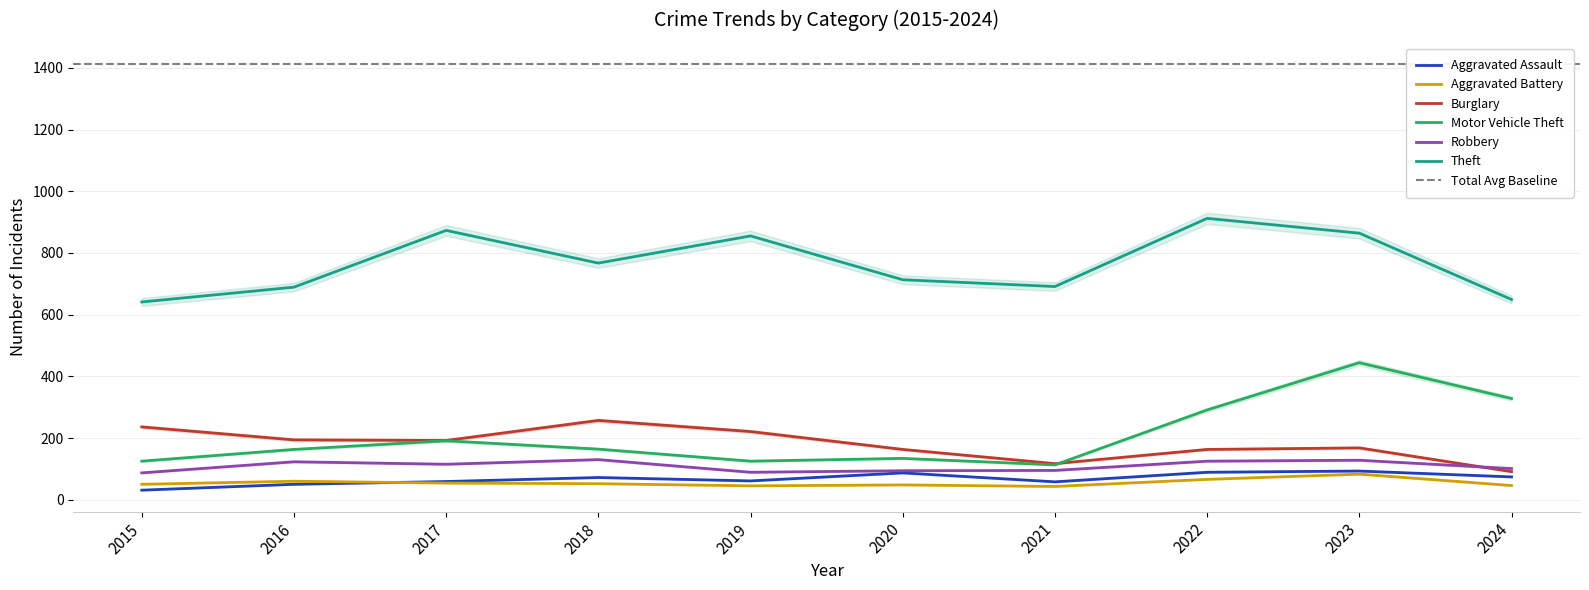

Which series has the widest spread of values?

Motor Vehicle Theft